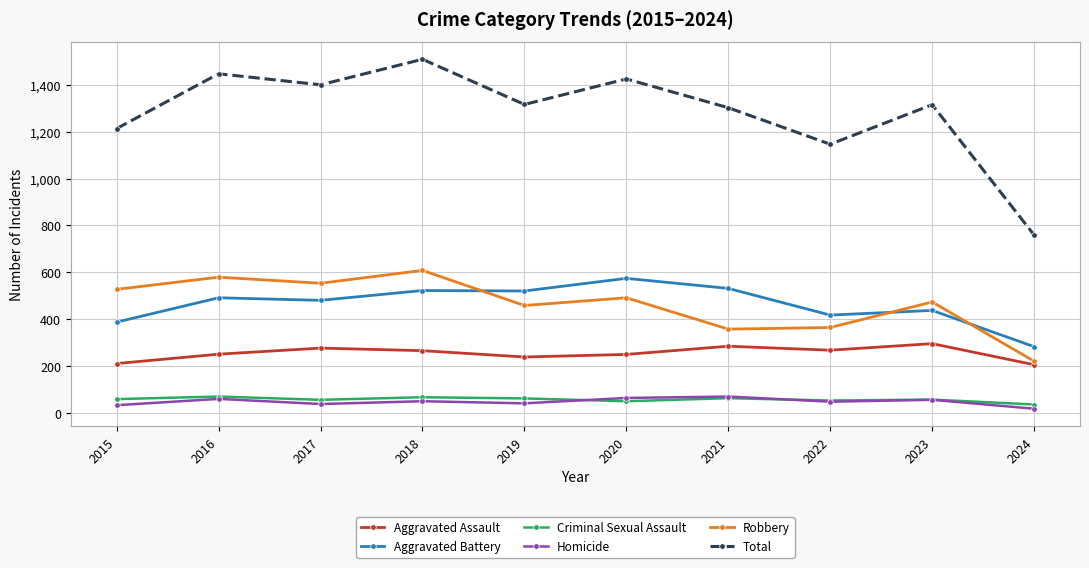

True or false: Aggravated Assault and Total intersect in this chart.

False